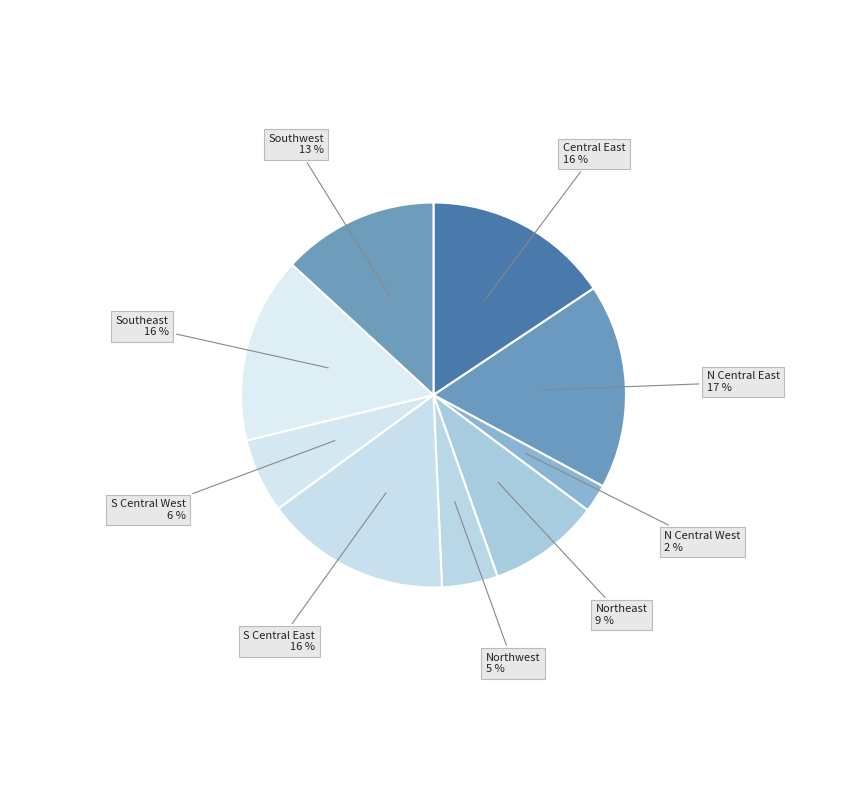

How many segments does this pie chart have?

9